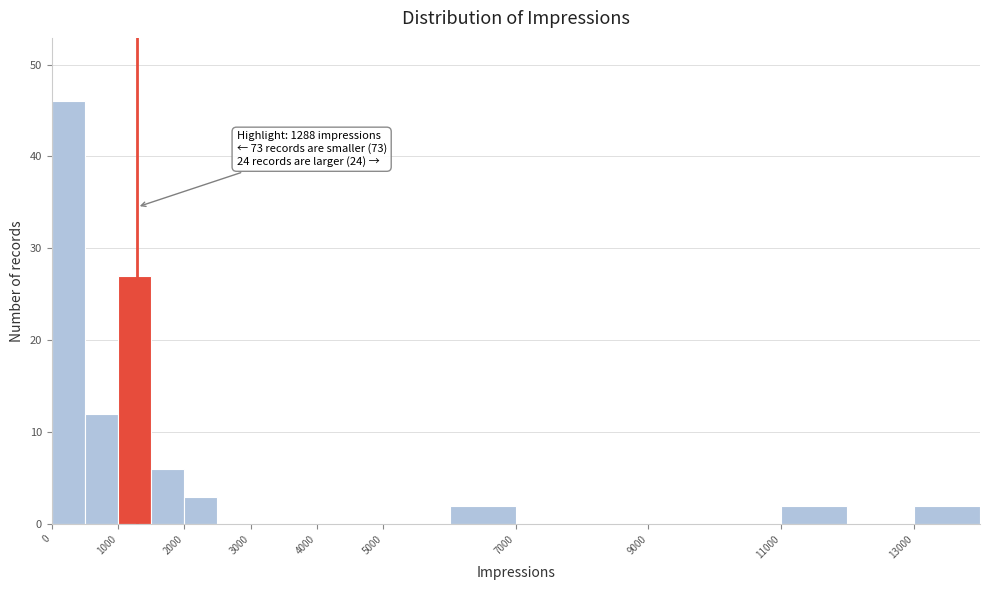

Which range on the x-axis has the tallest bar?

0 to 500